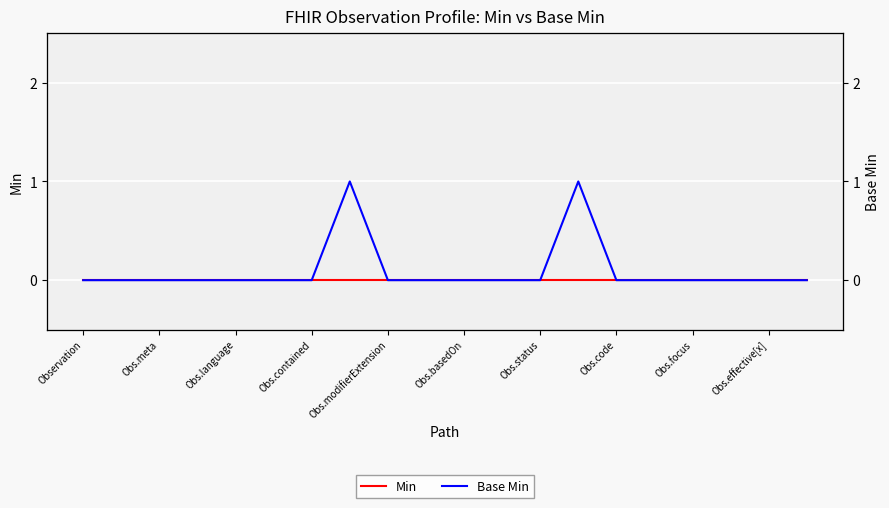

What is the label of the 3rd point from the left?

Obs.meta